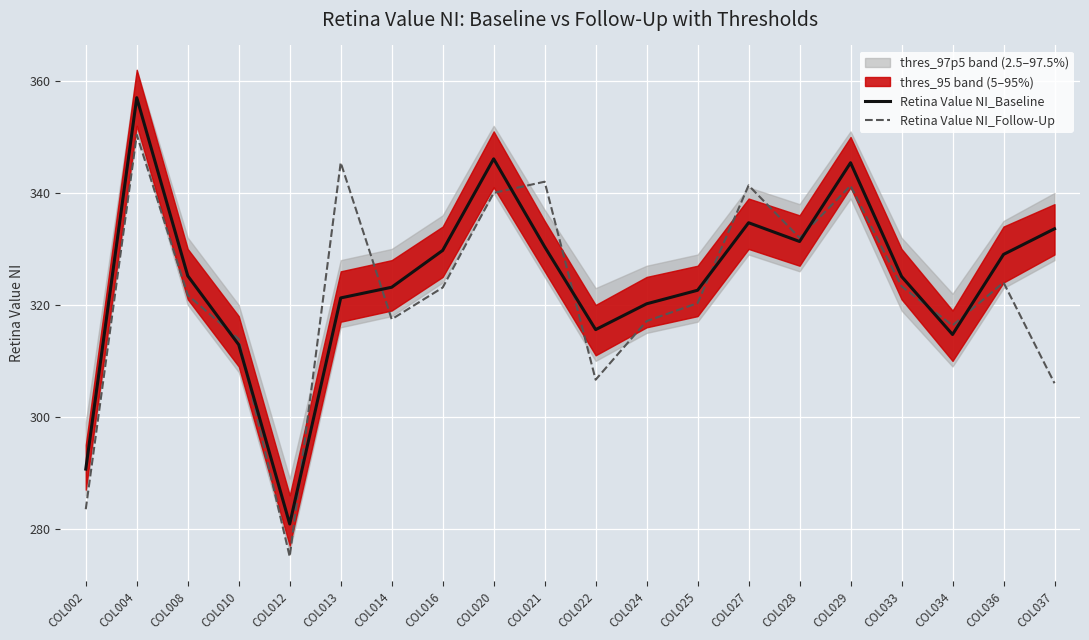

How many categories are shown in the chart?

20